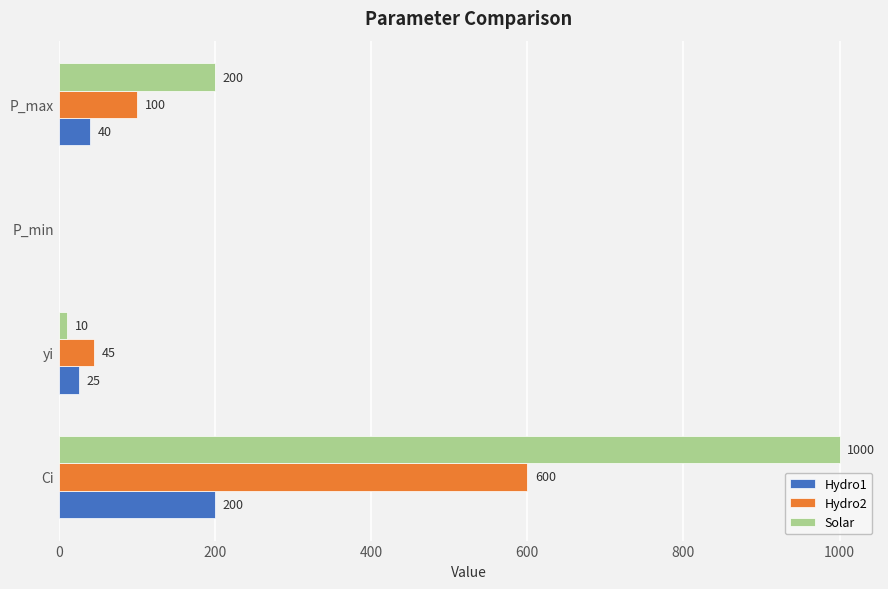

At which label does Hydro1 reach its peak?

Ci